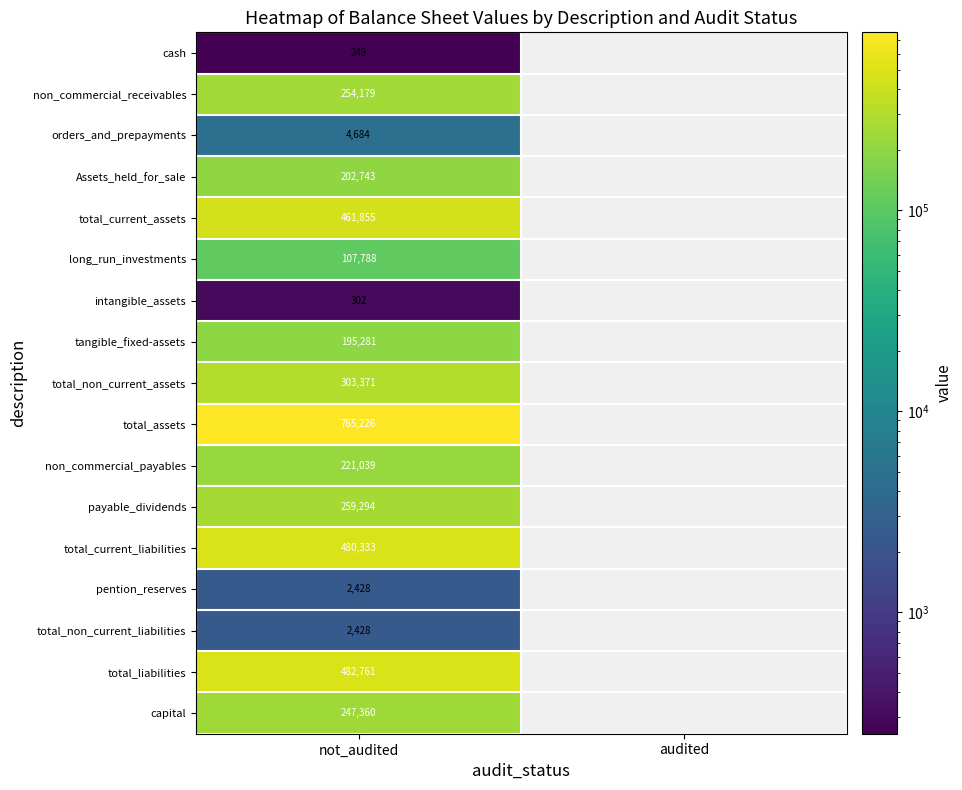

How many data points does each series have?

2